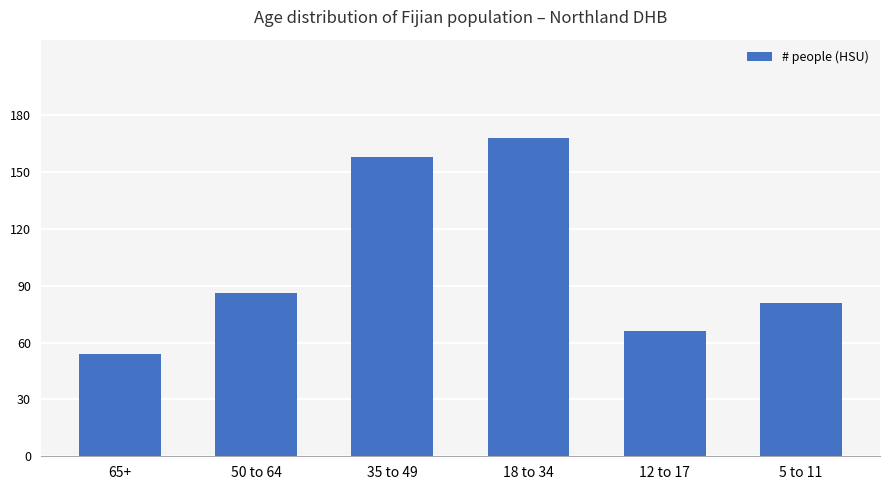

What is the label of the 2nd bar from the right?

12 to 17